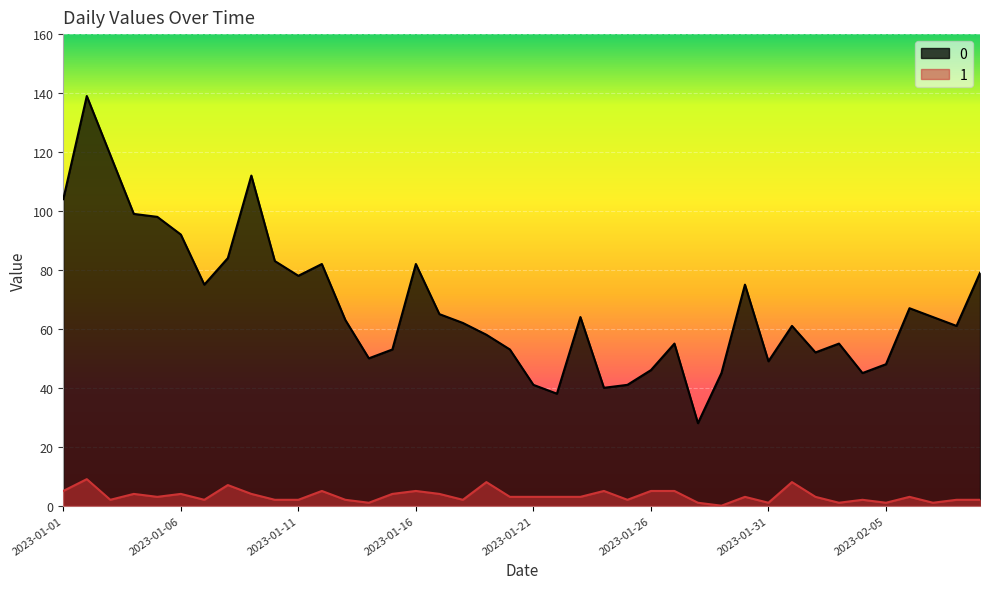

What is the spread (max minus min) of values at 2023-01-18?

60